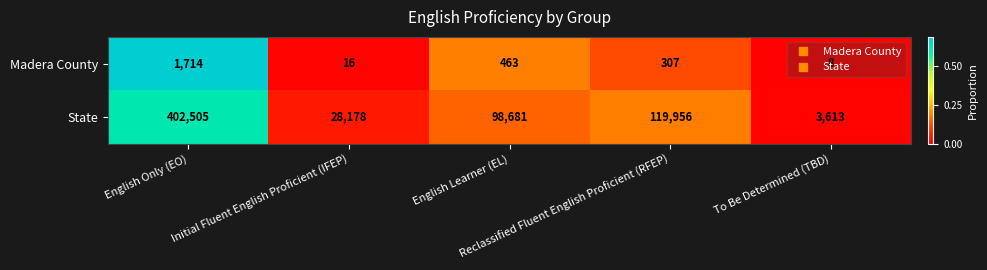

Which series has the widest spread of values?

State